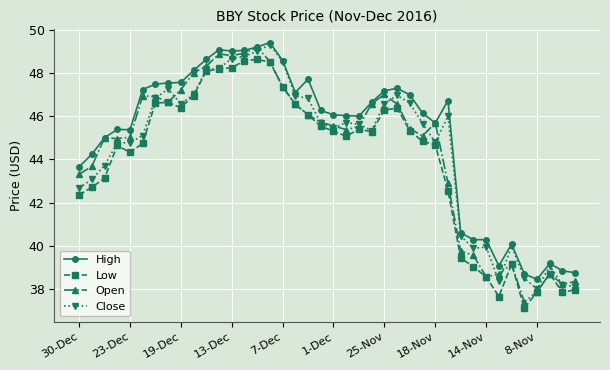

What is the lowest value of the Low series?

37.1